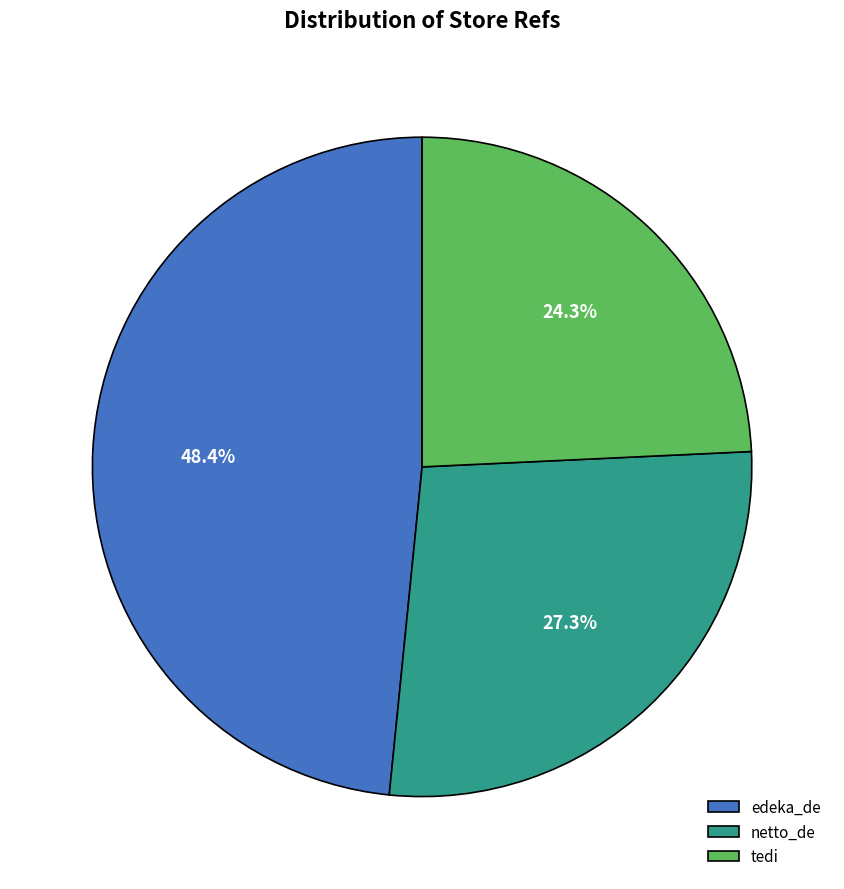

Is edeka_de the majority of the pie?

No